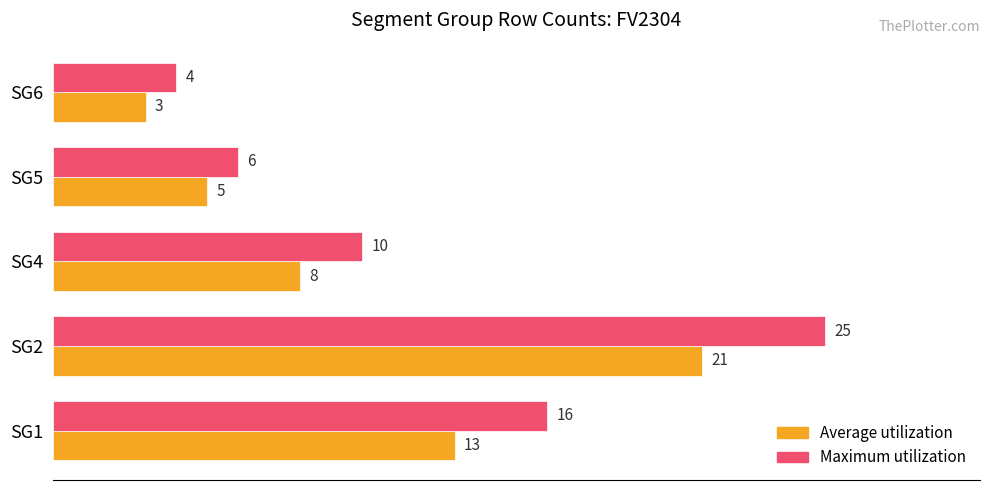

Where is Average utilization nearest to the value 12?

SG1